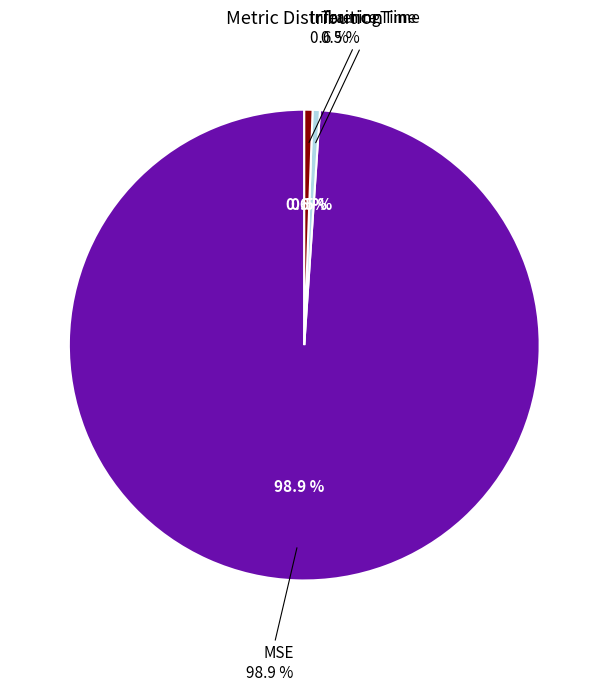

To the nearest percent, what is the average slice percentage?

33%